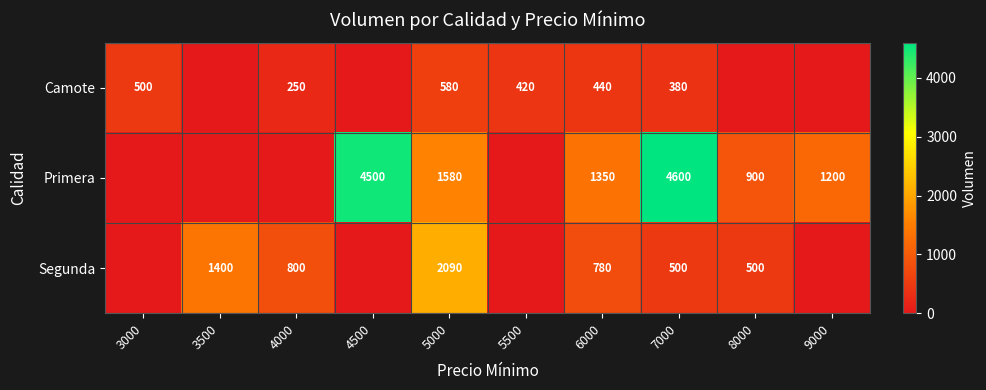

Which category has the highest value across all series?

7000